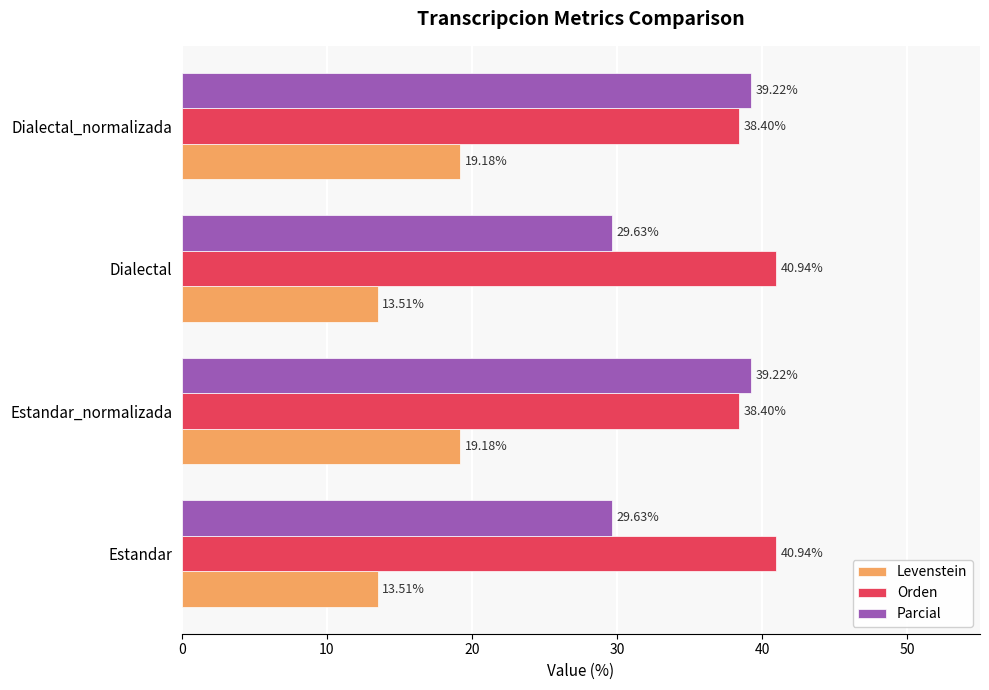

Rank the series by their maximum value, from highest to lowest.

Orden, Parcial, Levenstein